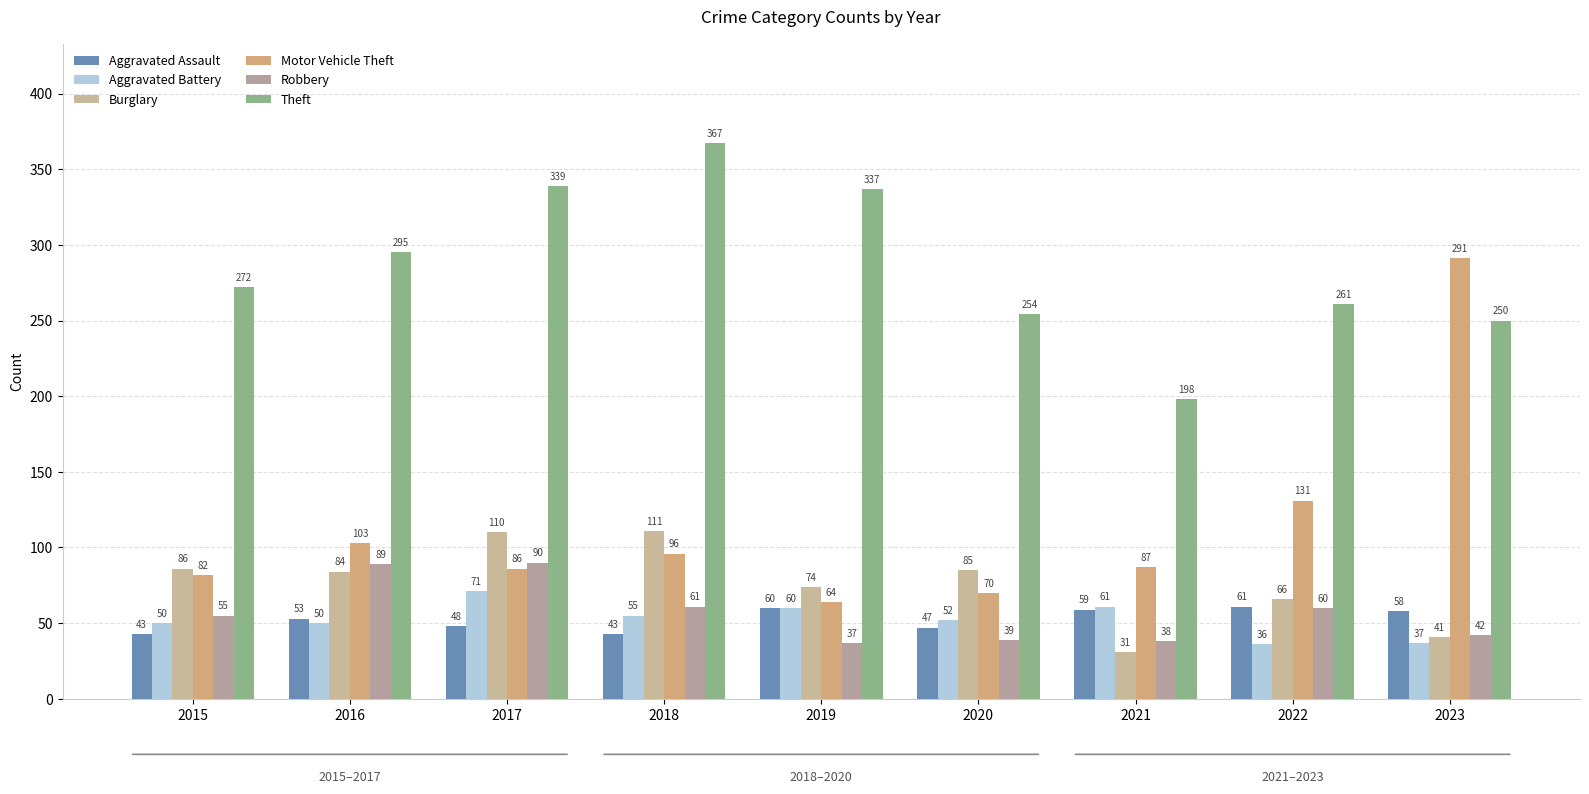

At 2022, list the series in order from smallest to largest.

Aggravated Battery, Robbery, Aggravated Assault, Burglary, Motor Vehicle Theft, Theft